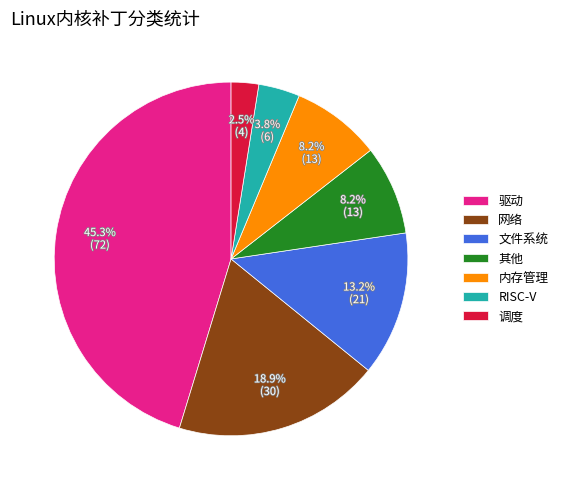

To the nearest percent, what is the difference between the largest and smallest slice percentages?

43%